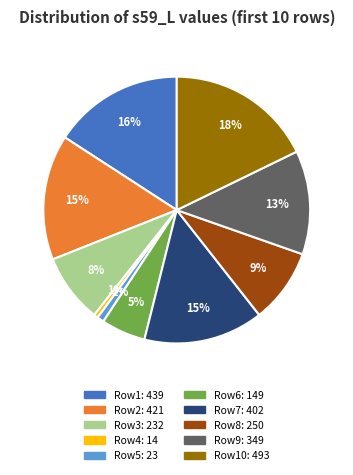

To the nearest percent, what is the average slice percentage?

10%